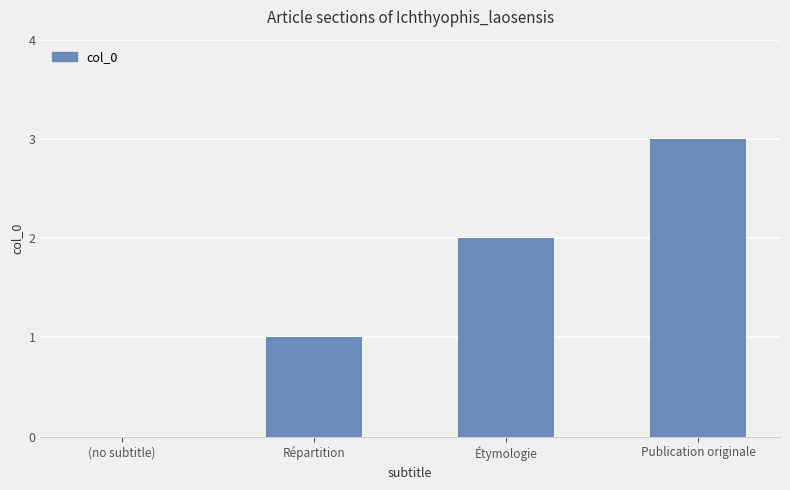

What is the approximate value at Publication originale?

3